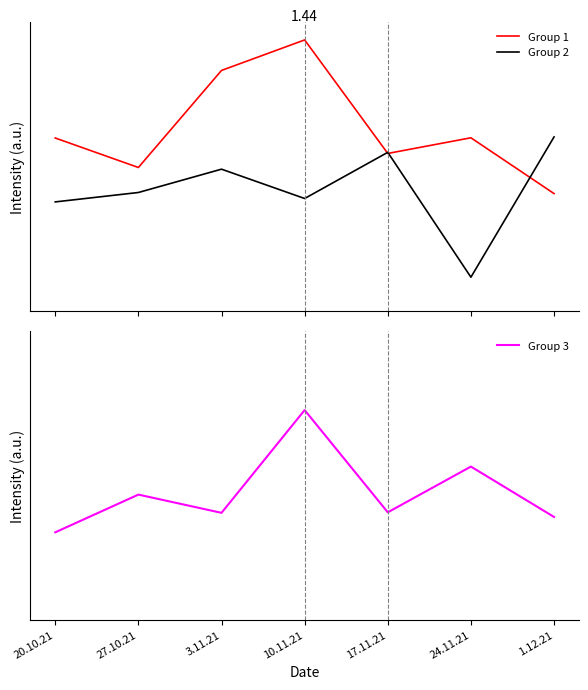

Reading right to left, list all the values displayed in this chart.

Group 1: 1.12.21=1.1	24.11.21=1.3	17.11.21=1.2	10.11.21=1.8	3.11.21=1.6	27.10.21=1.2	20.10.21=1.3
Group 2: 1.12.21=1.3	24.11.21=0.7	17.11.21=1.2	10.11.21=1.0	3.11.21=1.2	27.10.21=1.1	20.10.21=1.0
Group 3: 1.12.21=1.0	24.11.21=1.2	17.11.21=1.0	10.11.21=1.4	3.11.21=1.0	27.10.21=1.1	20.10.21=1.0